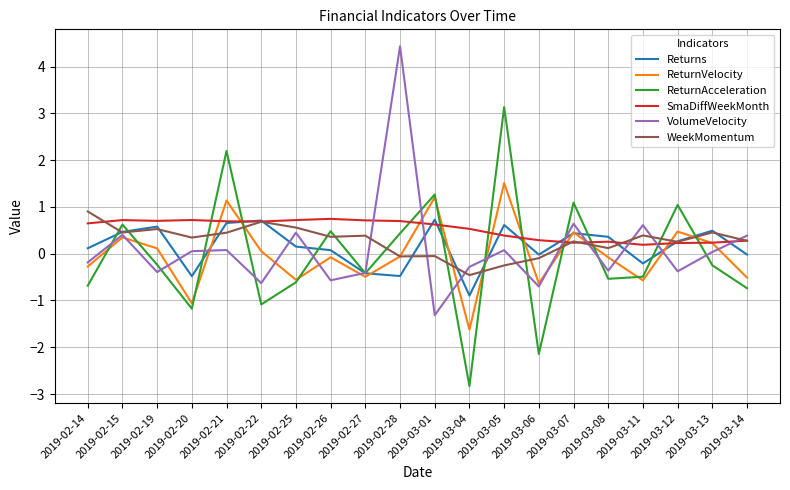

Which series changed the most between 2019-02-28 and 2019-03-08?

VolumeVelocity